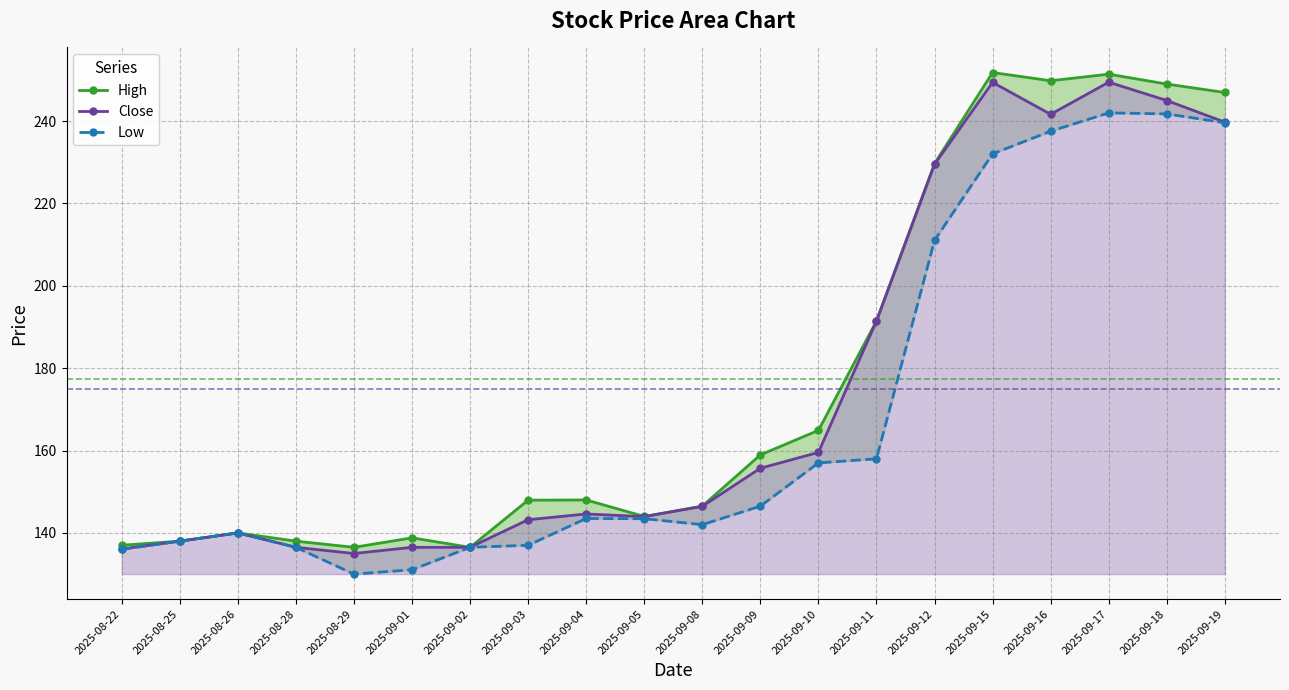

Reading left to right, list all the values displayed in this chart.

High: 137.0	138.0	140.0	138.0	136.5	138.8	136.5	147.9	148.0	144.0	146.5	158.9	164.9	191.4	229.7	251.8	249.8	251.4	249.0	246.9
Close: 136.1	138.0	140.0	136.5	135.0	136.5	136.5	143.2	144.6	143.9	146.4	155.7	159.6	191.4	229.5	249.4	241.7	249.4	245.0	239.8
Low: 136.0	138.0	140.0	136.5	130.0	131.1	136.5	137.0	143.5	143.4	142.0	146.5	157.0	158.0	211.1	232.1	237.6	242.0	241.8	239.6